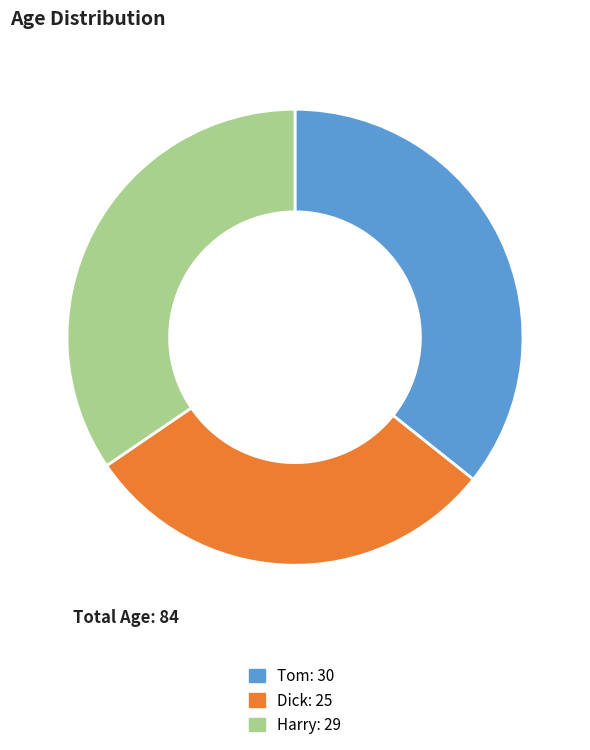

The Harry slice represents 29% of the pie. True or false?

False